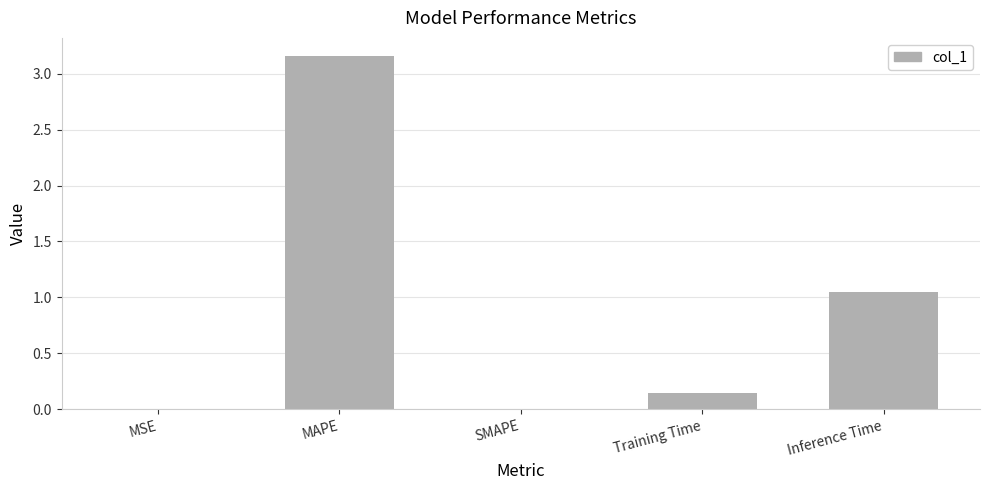

Which category has the highest value across all series?

MAPE